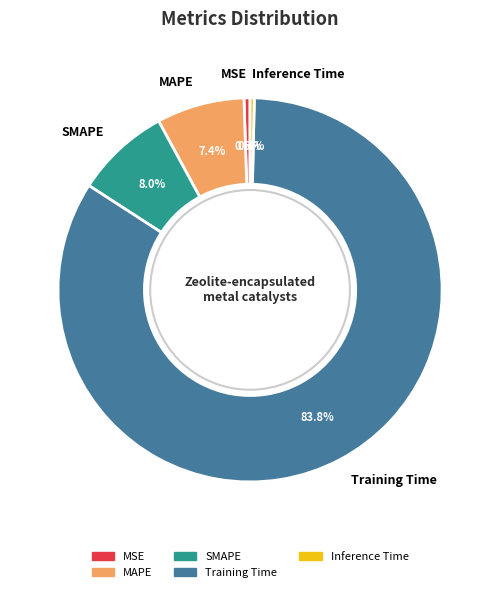

To the nearest percent, what is the difference between the largest and smallest slice percentages?

83%